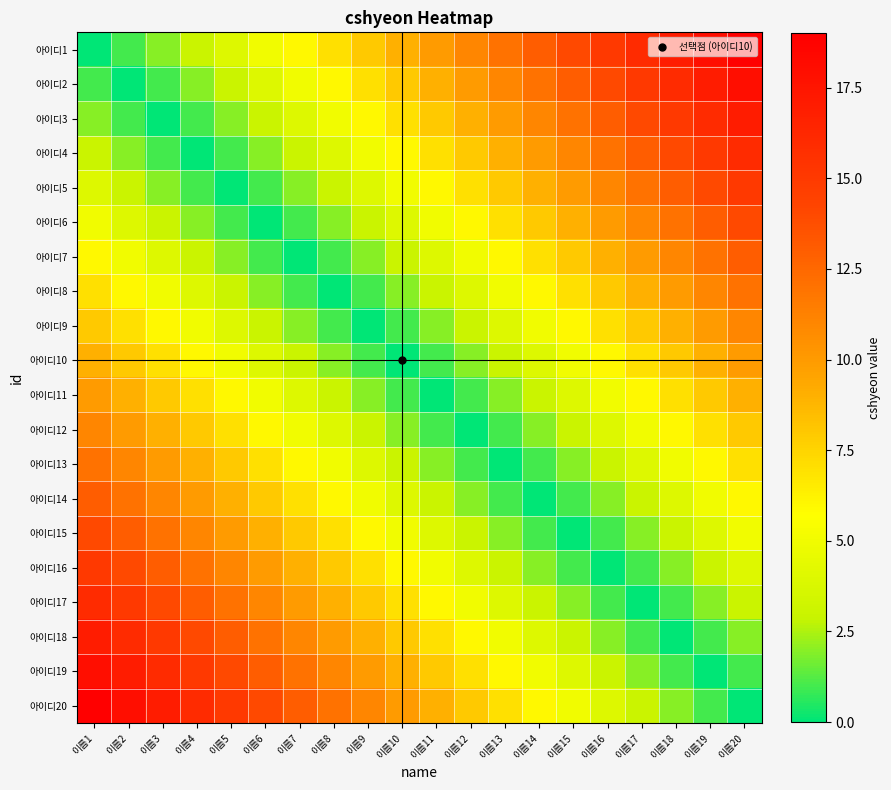

Rank the series at 이름17 from lowest to highest value.

아이디17, 아이디16, 아이디18, 아이디15, 아이디19, 아이디14, 아이디20, 아이디13, 아이디12, 아이디11, 아이디10, 아이디9, 아이디8, 아이디7, 아이디6, 아이디5, 아이디4, 아이디3, 아이디2, 아이디1